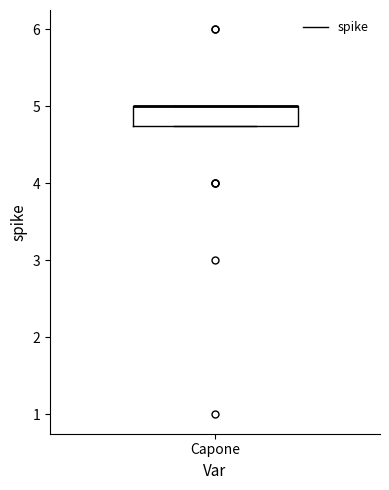

Read this box plot against the y-axis: the position of the median line, the range covered by the box, and the ends of both whiskers. The values are not printed on the chart, so give them approximately, as read against the axis.

median 5.0 (drawn on the box's upper edge), box 4.8 to 5.0, whiskers 4.8 to 5.0